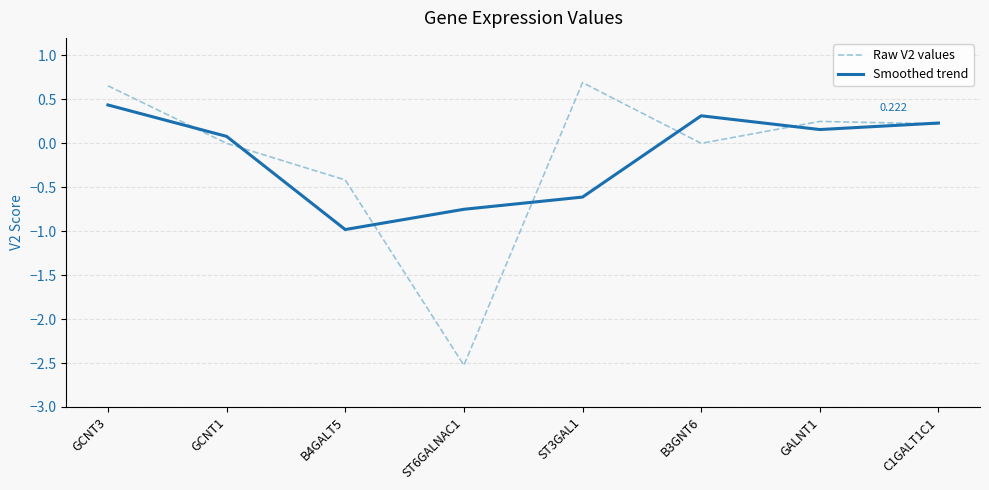

Does the chart have visible grid lines?

Yes